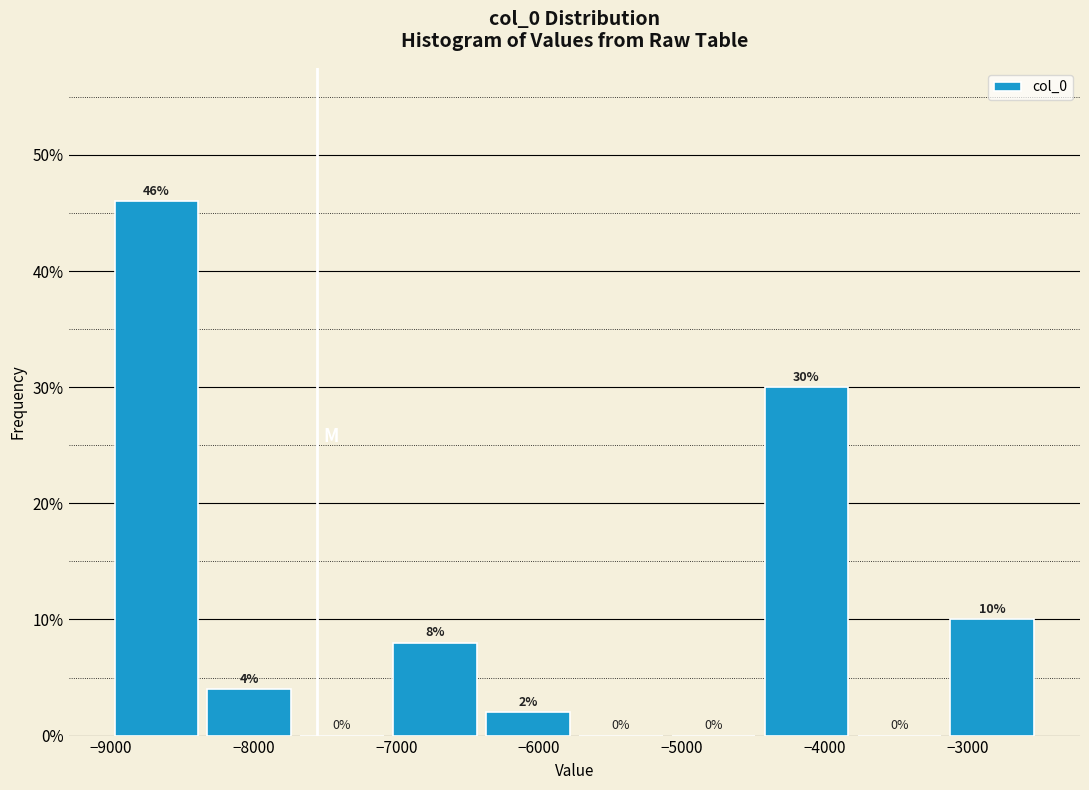

Reading left to right, list every bar in this chart as the range it spans on the x-axis followed by its height. The bar edges are not printed on the chart, so give them approximately, as read against the axis.

-9000 to -8400: 46
-8400 to -7700: 4
-7700 to -7100: 0
-7100 to -6400: 8
-6400 to -5800: 2
-5800 to -5100: 0
-5100 to -4500: 0
-4500 to -3800: 30
-3800 to -3200: 0
-3200 to -2500: 10